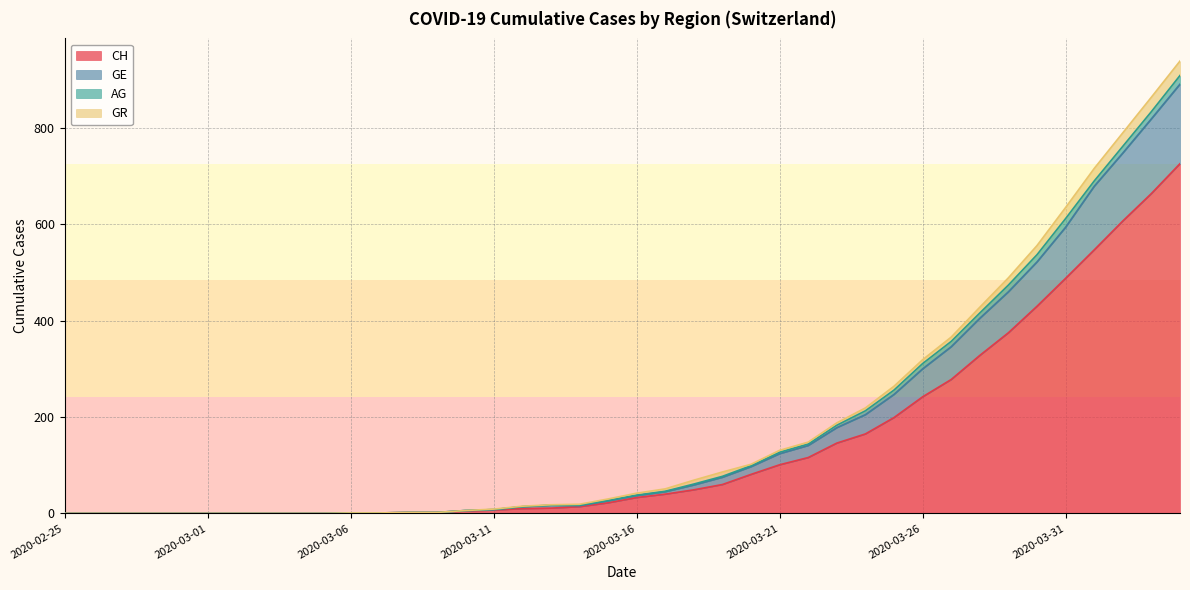

What is the total value across all series at 2020-03-31?

635